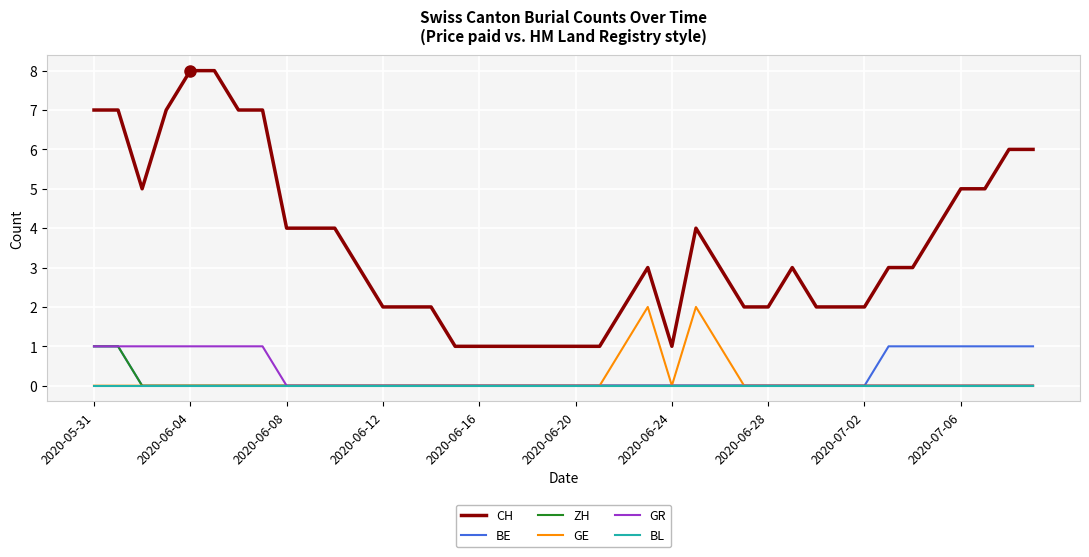

Which series has the largest total across all categories?

CH